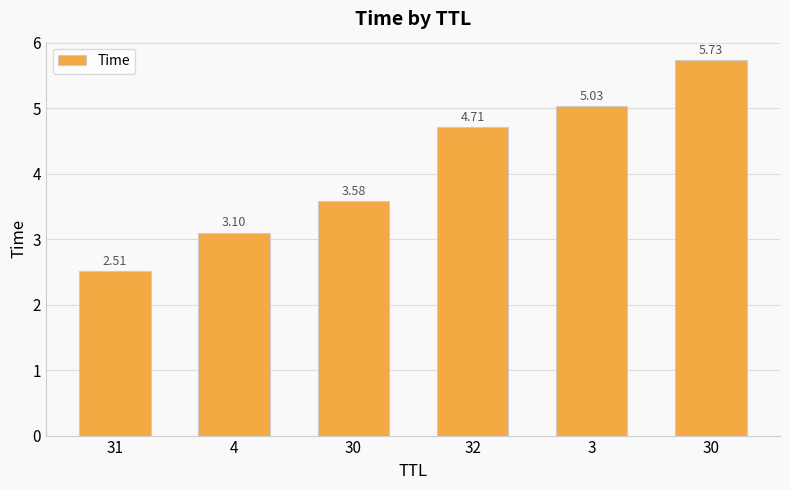

At which label is the value closest to 4?

30